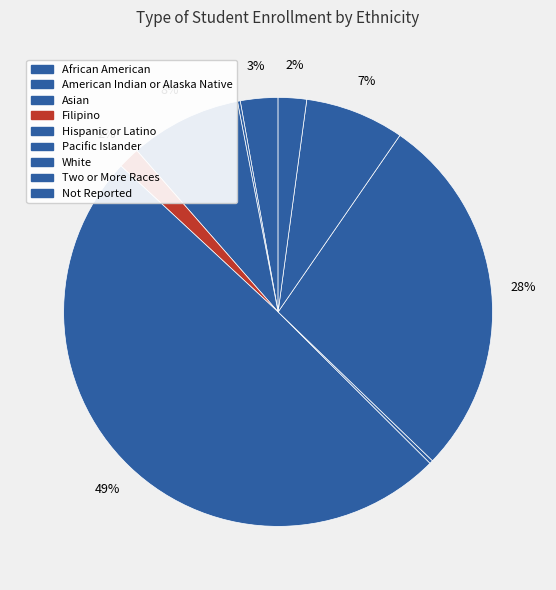

What percentage is NOT represented by Not Reported?

97.9%